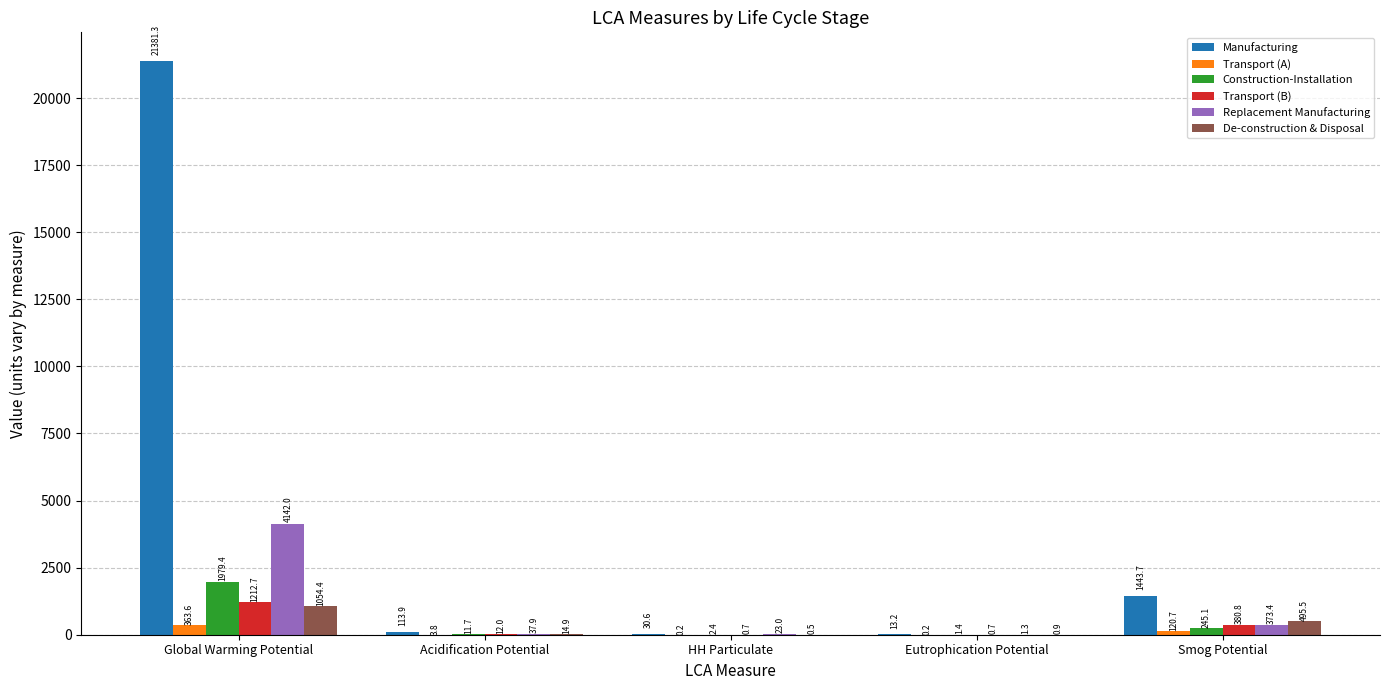

What value does the De-construction & Disposal series have at Smog Potential?

495.5